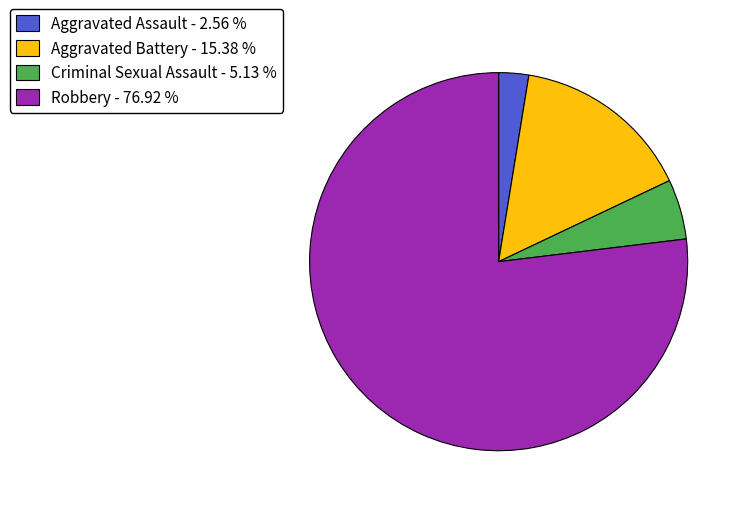

Which has a higher value, Robbery - 76.92 % or Aggravated Assault - 2.56 %?

Robbery - 76.92 %